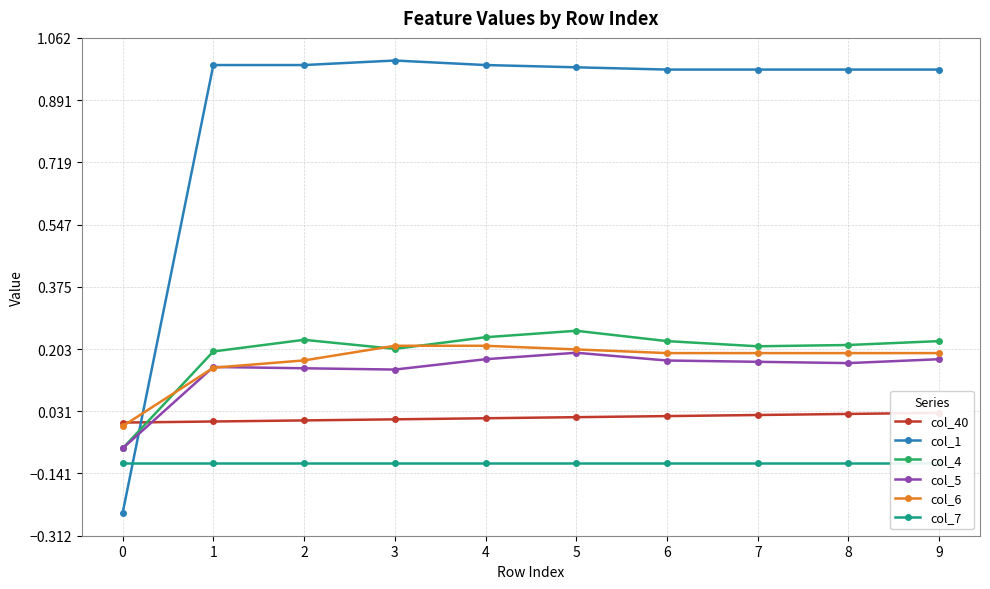

How many interior local valleys does the col_4 series have?

2